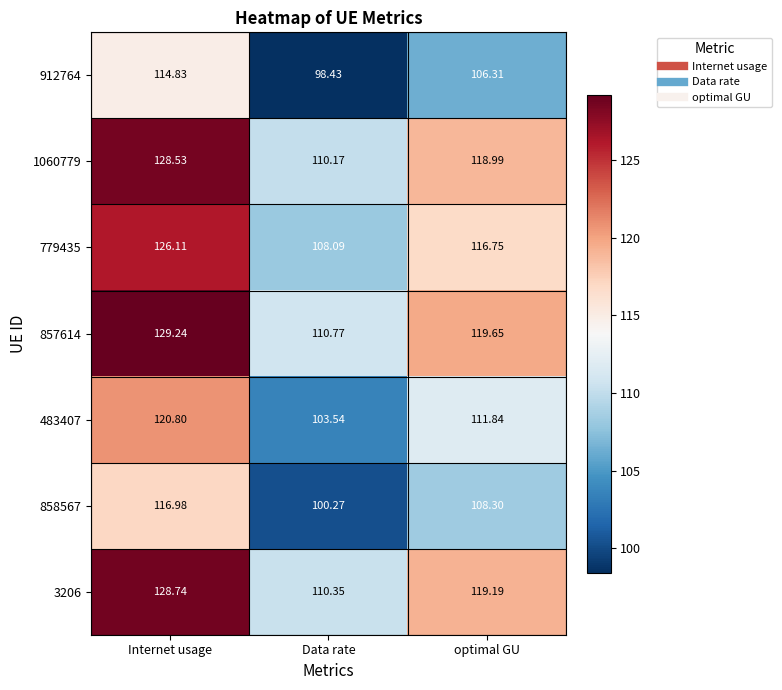

At which category is the sum across all series the highest?

Internet usage